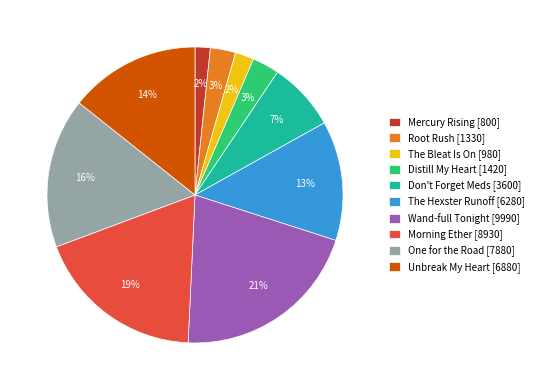

To the nearest percent, what percentage of the pie is Morning Ether [8930]?

19%